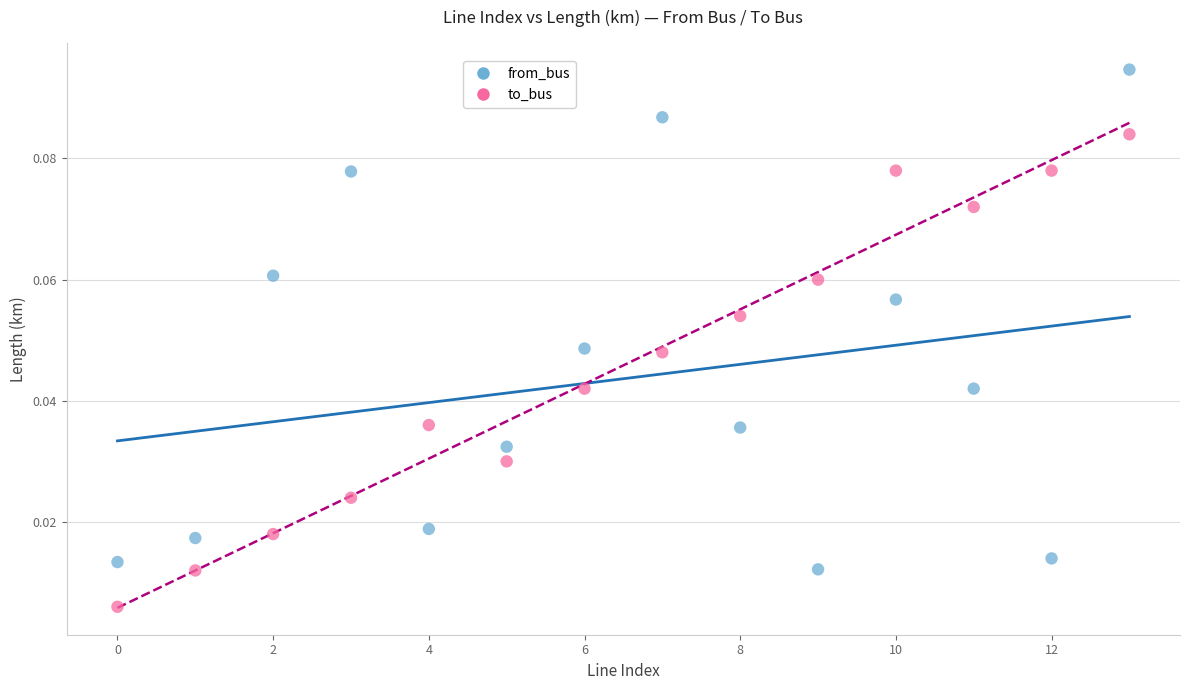

What are all the series names shown in the legend?

from_bus, to_bus